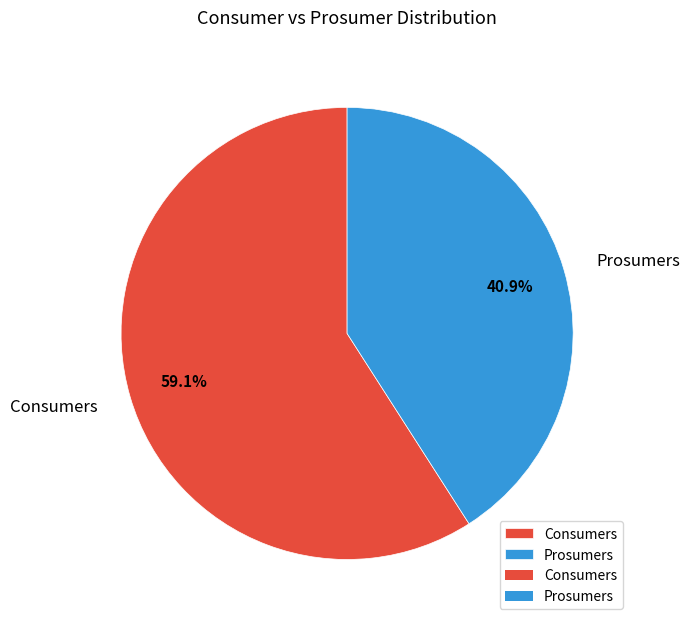

What portion of the pie excludes Prosumers?

59.1%